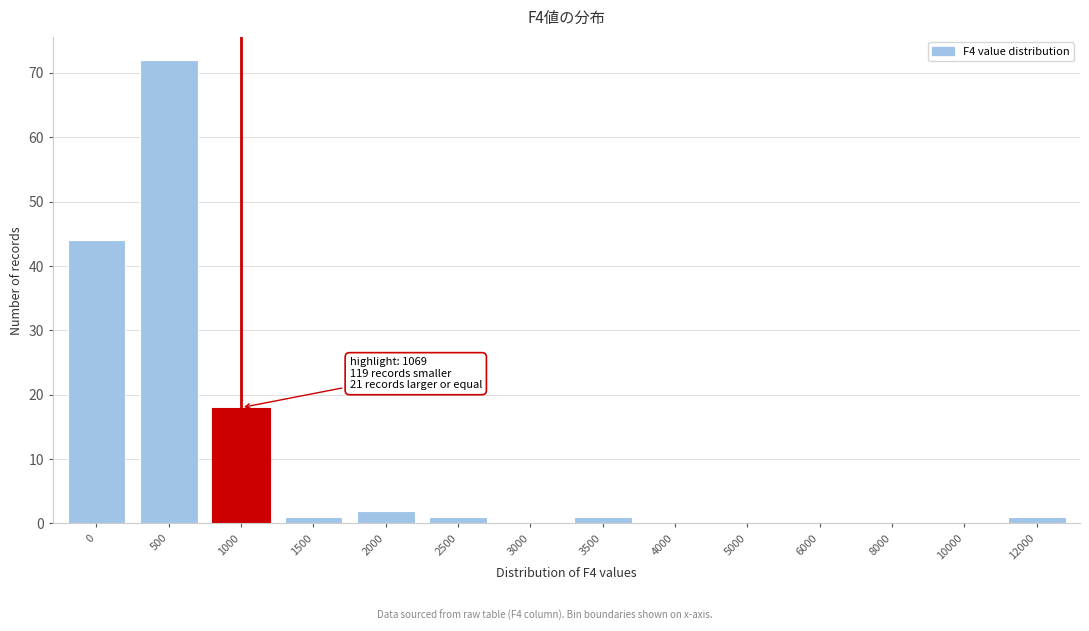

Reading left to right, extract all data points from this chart.

0=44	500=72	1000=18	1500=1	2000=2	2500=1	3000=0	3500=1	4000=0	5000=0	6000=0	8000=0	10000=0	12000=1